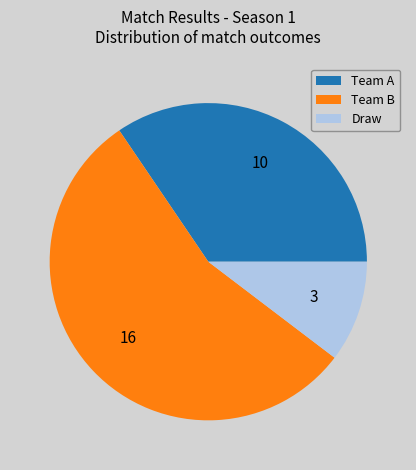

What is the largest slice in the pie chart?

Team B